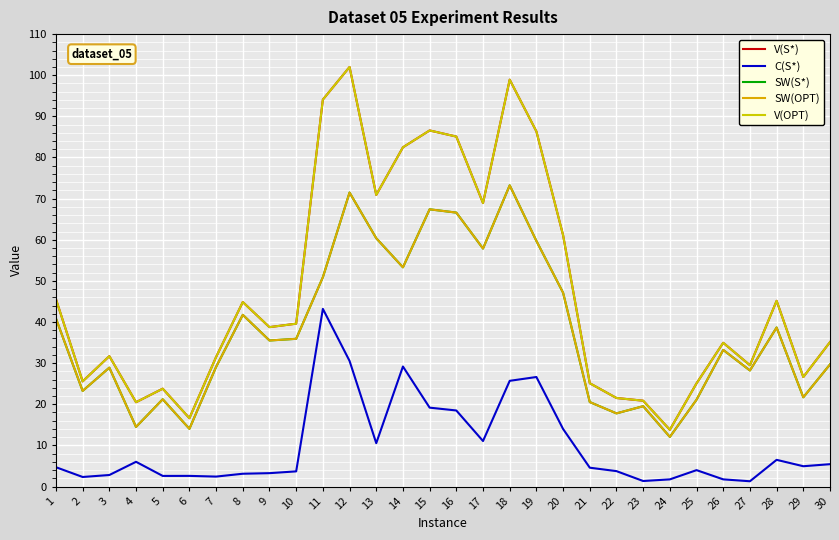

Is this an area chart (filled region under the line)?

No